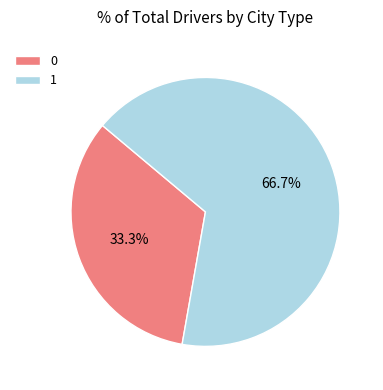

What is the total percentage of 0 and 1?

100.0%